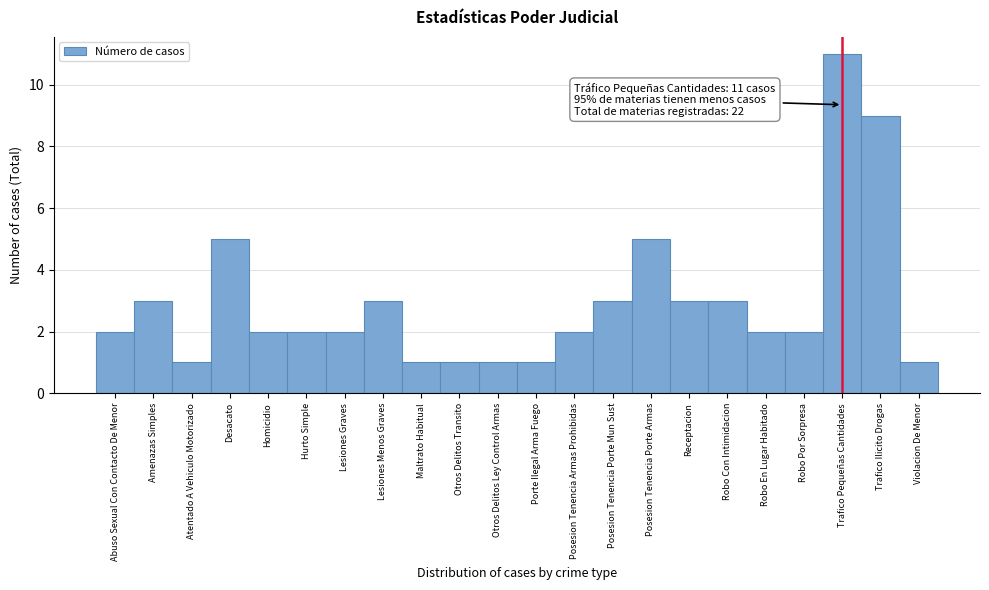

Reading left to right, extract all data points from this chart.

2	3	1	5	2	2	2	3	1	1	1	1	2	3	5	3	3	2	2	11	9	1